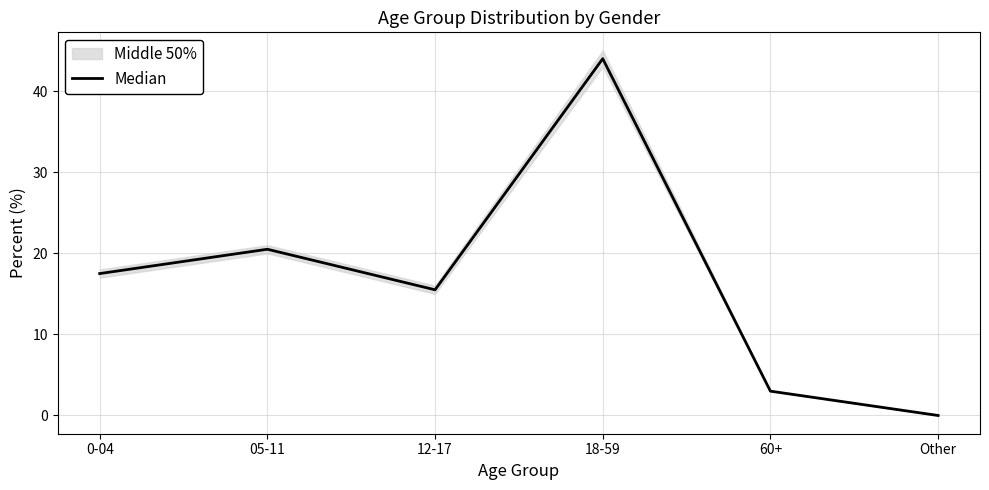

How many values are below 17?

3